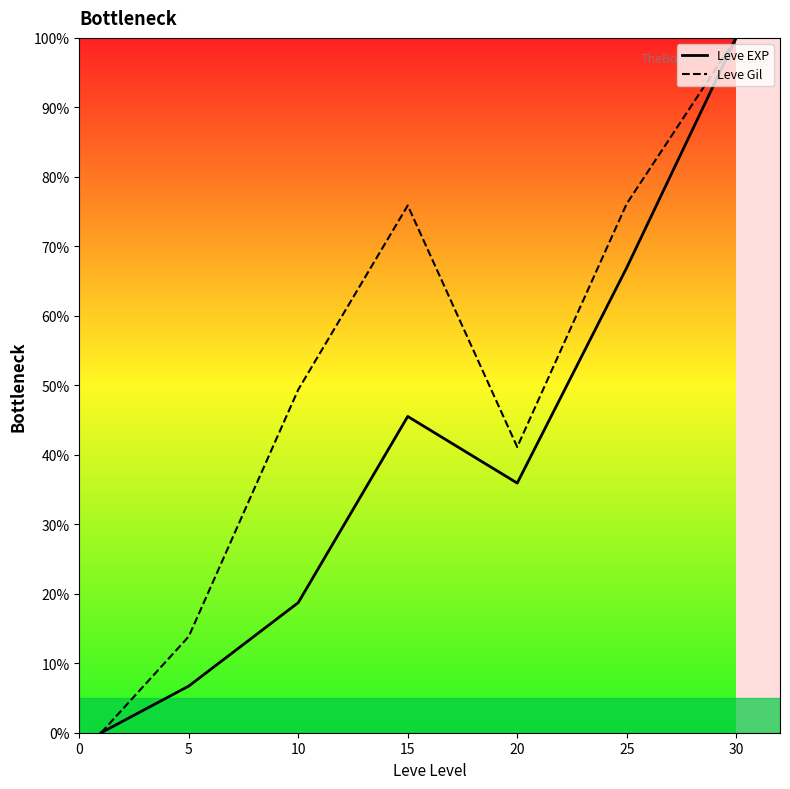

Which series has the largest total across all categories?

Leve Gil